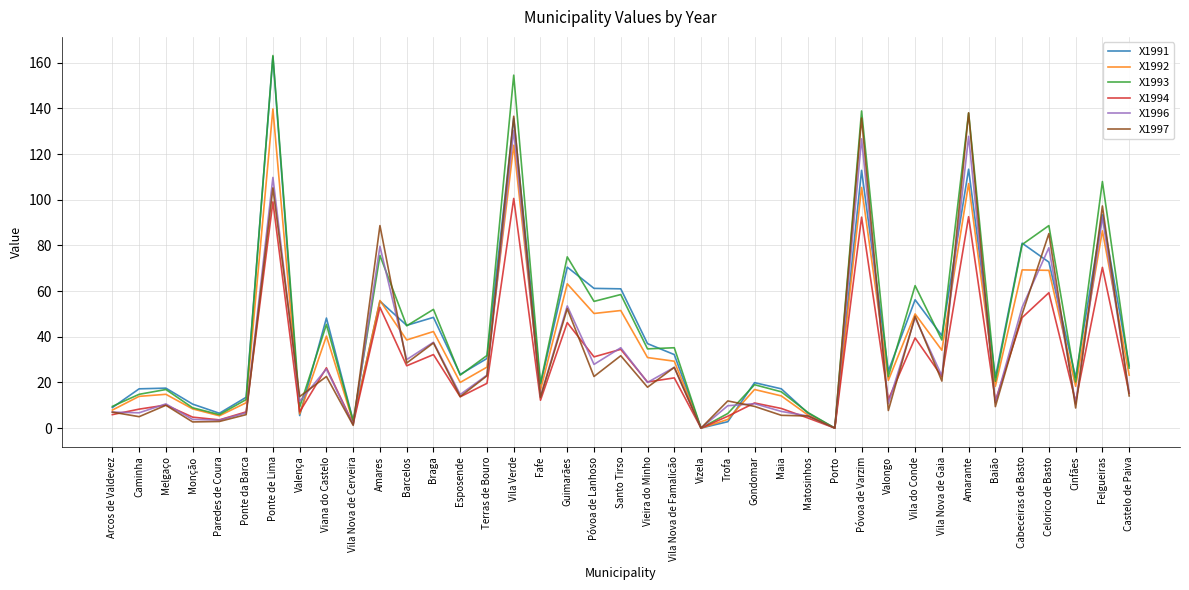

What position from the right is Celorico de Basto?

4